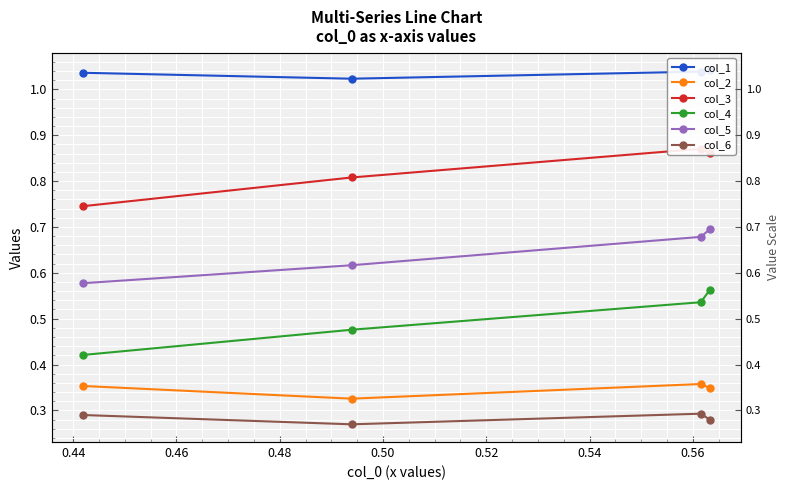

How many interior local peaks does the col_3 series have?

1